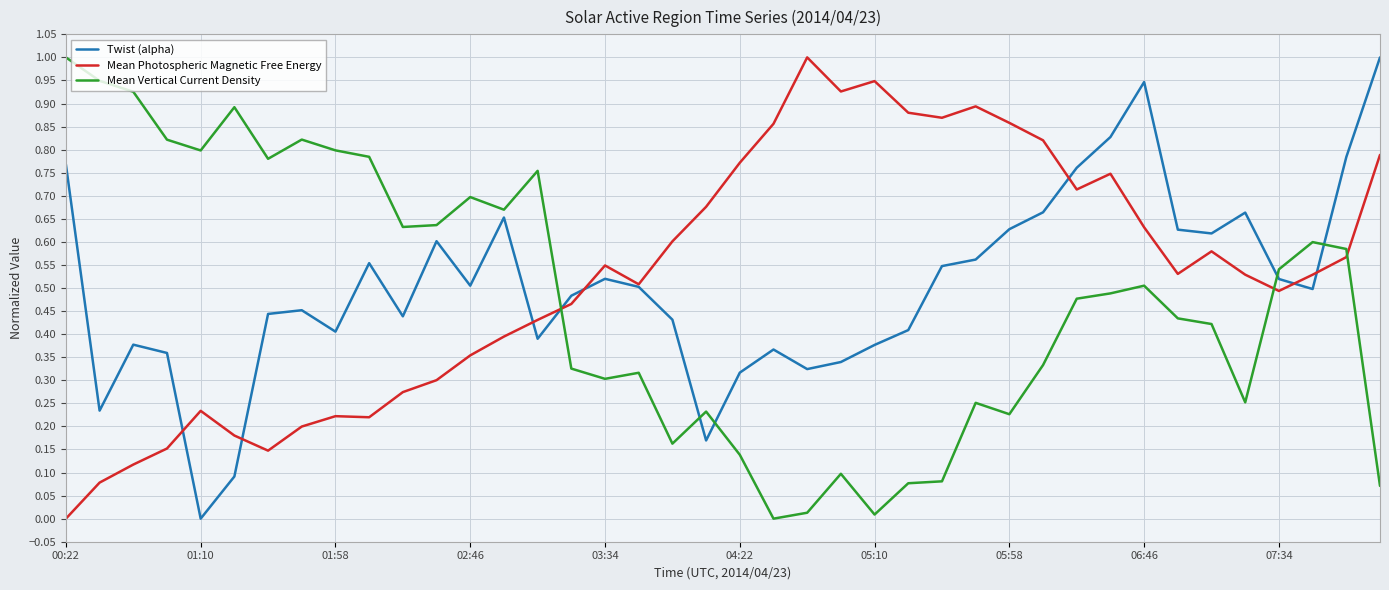

What is the greatest value displayed?

1.0